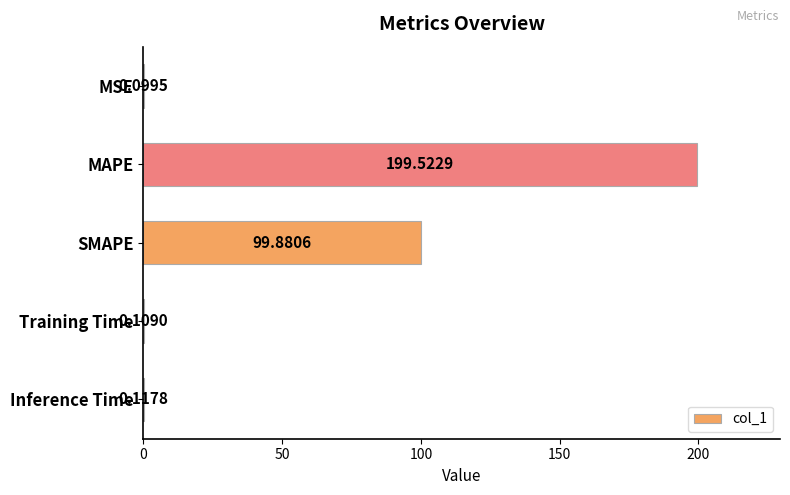

Are the bars horizontal?

Yes